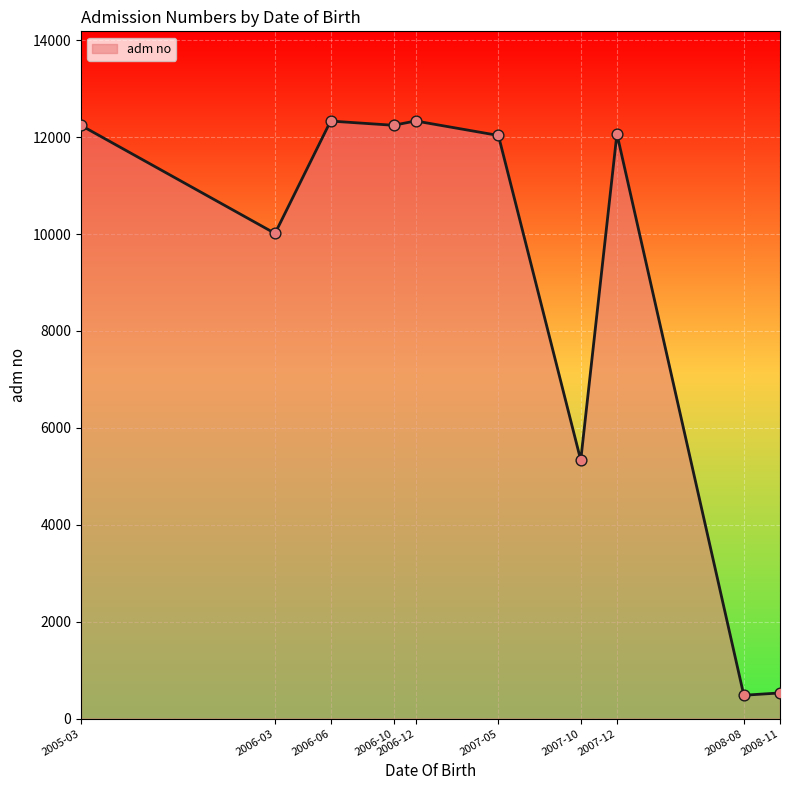

Approximately how many times larger is the value at 2005-03 compared to 2008-11?

23.1